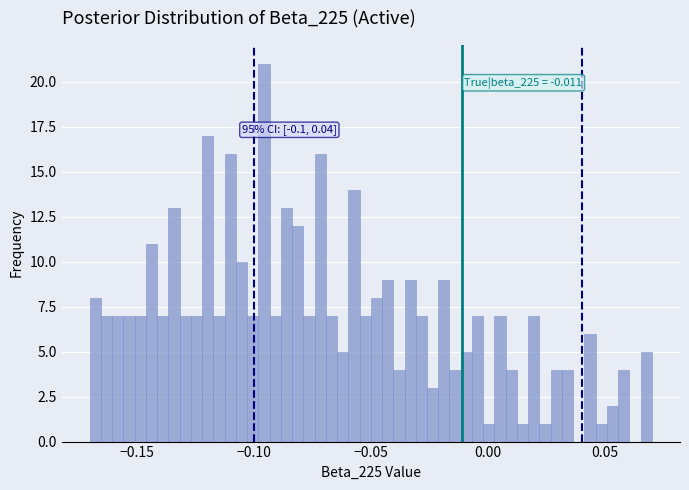

Read against the x-axis, roughly where is the centre of the tallest bar?

-0.095